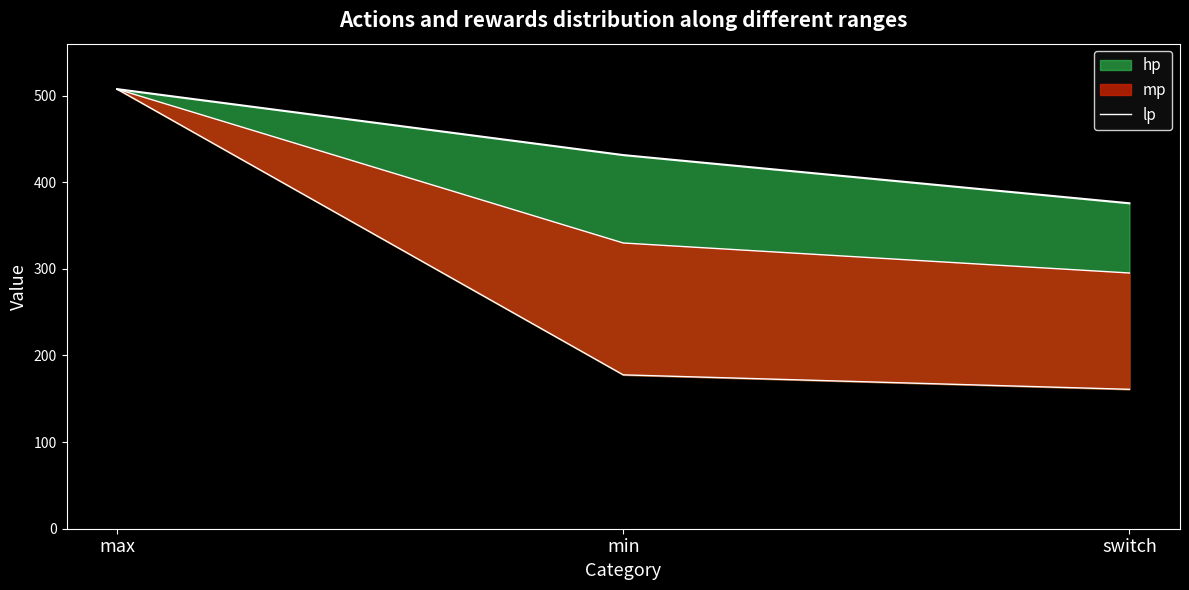

Approximately how many times larger is the value at switch compared to min?

0.9